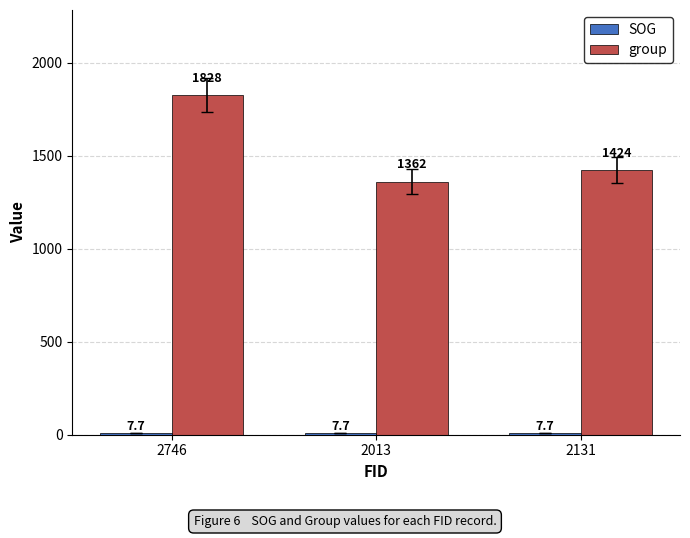

What is the total value across all series at 2746?

1835.7